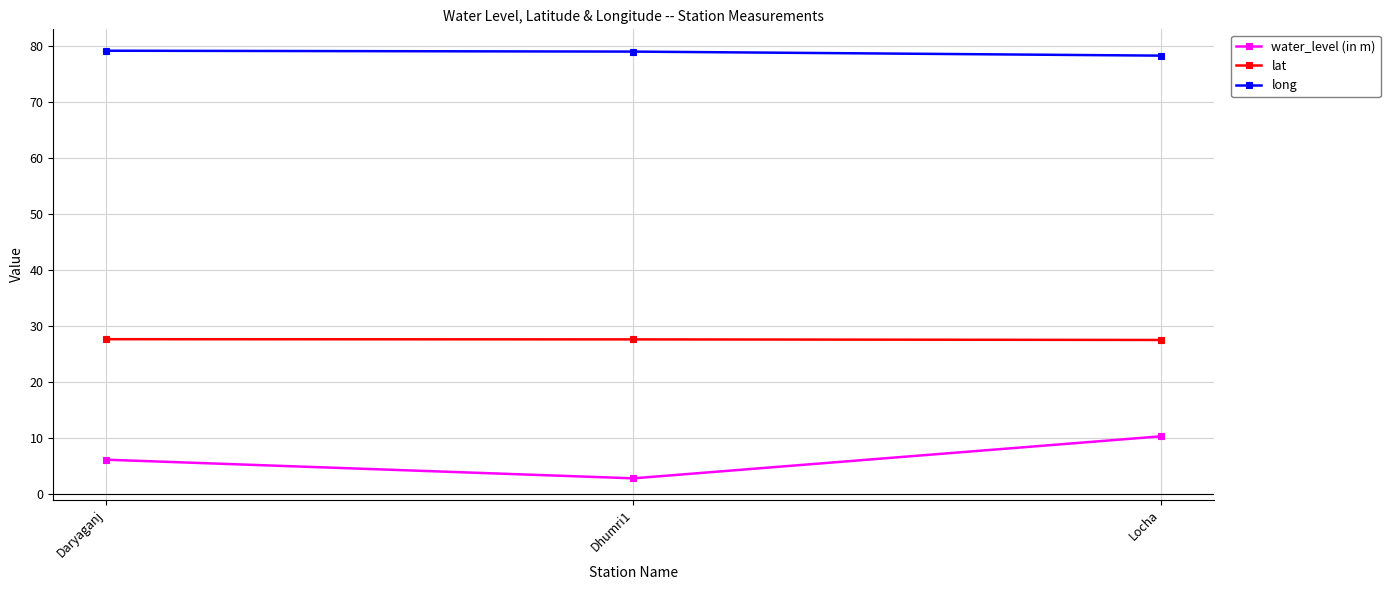

Rank the series at Dhumri1 from lowest to highest value.

water_level (in m), lat, long